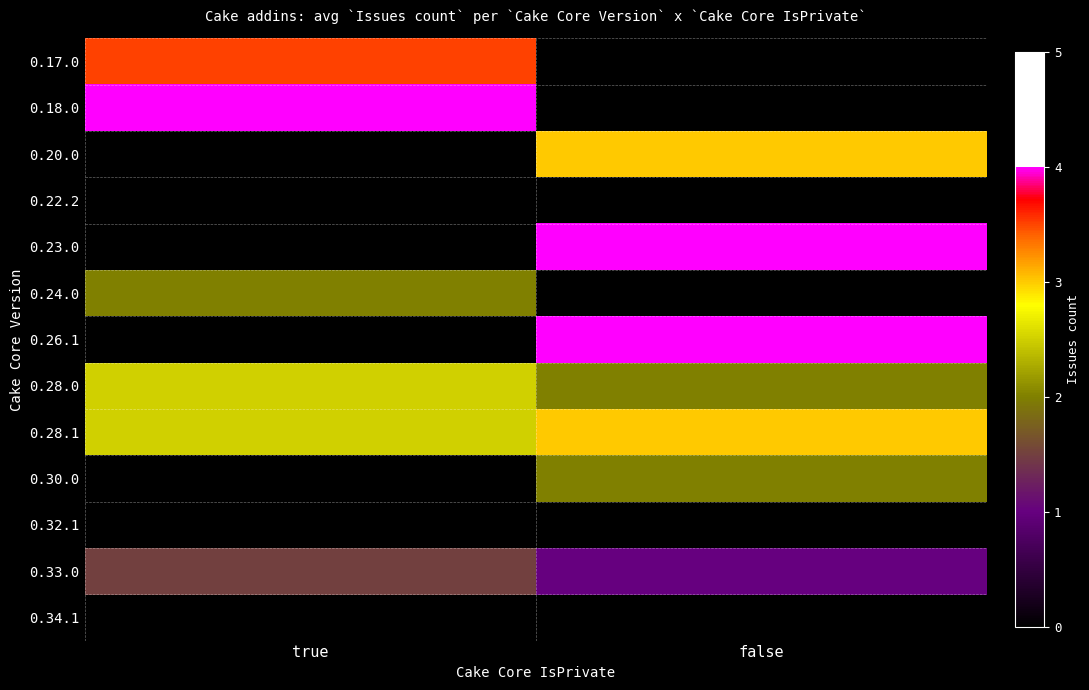

What is the spread (max minus min) of values at false?

4.0